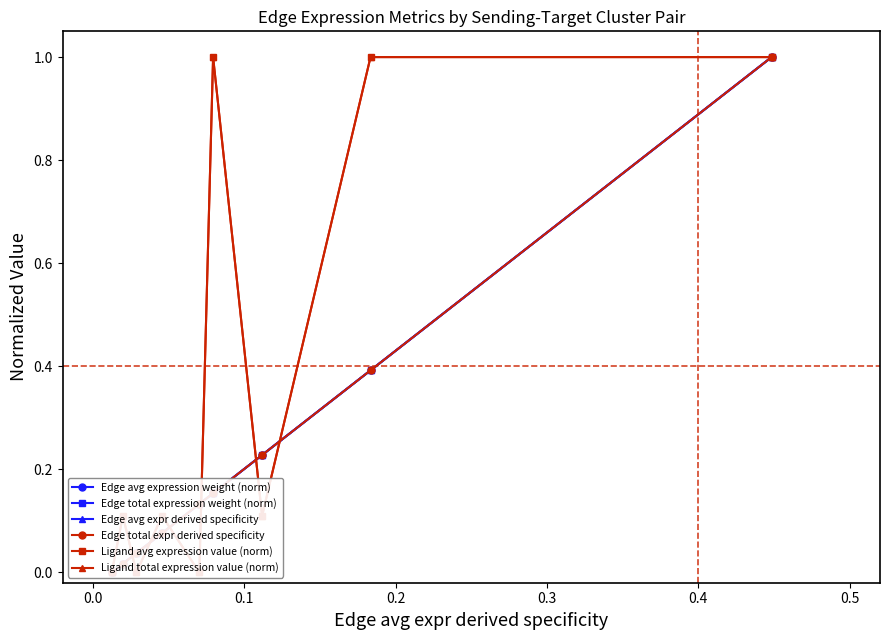

Reading right to left, extract all data points from this chart.

Edge avg expression weight (norm): 1.0	0.4	0.2	0.2	0.1	0.1	0.0	0.0	0.0
Edge total expression weight (norm): 1.0	0.4	0.2	0.2	0.1	0.1	0.0	0.0	0.0
Edge avg expr derived specificity: 1.0	0.4	0.2	0.2	0.1	0.1	0.0	0.0	0.0
Edge total expr derived specificity: 1.0	0.4	0.2	0.2	0.1	0.1	0.0	0.0	0.0
Ligand avg expression value (norm): 1.0	1.0	0.1	1.0	0.0	0.1	0.0	0.1	0.0
Ligand total expression value (norm): 1.0	1.0	0.1	1.0	0.0	0.1	0.0	0.1	0.0